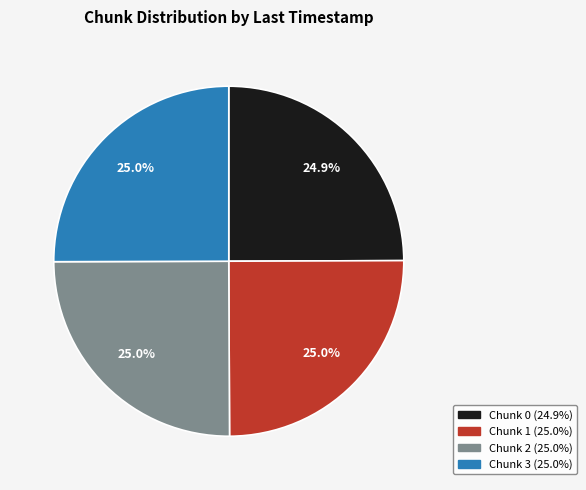

Is Chunk 2 the majority of the pie?

No